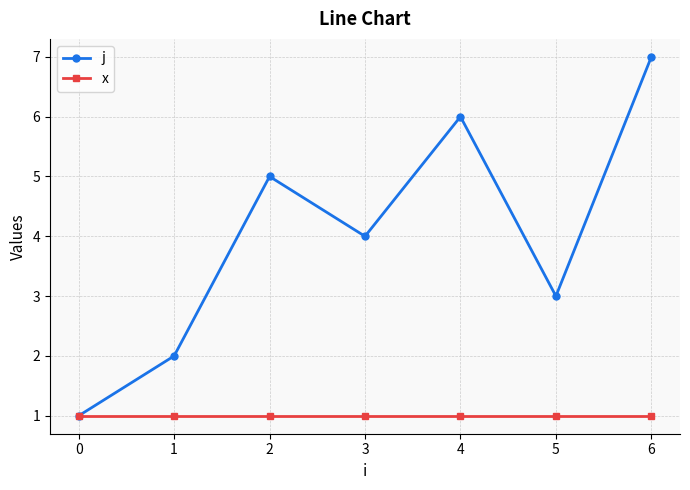

Which series has the largest range (max minus min)?

j